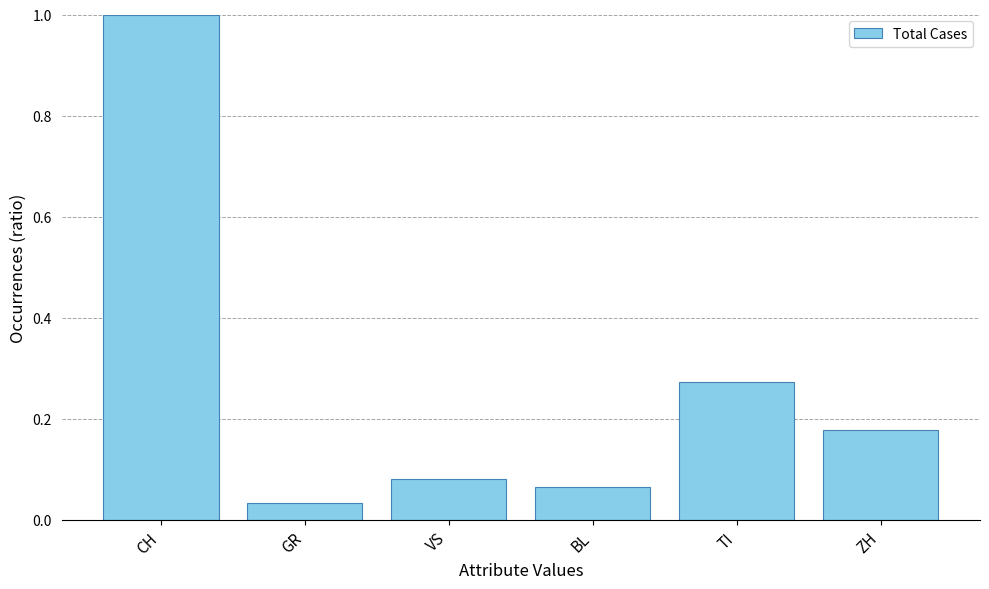

What is the difference between the maximum and minimum values?

1.0